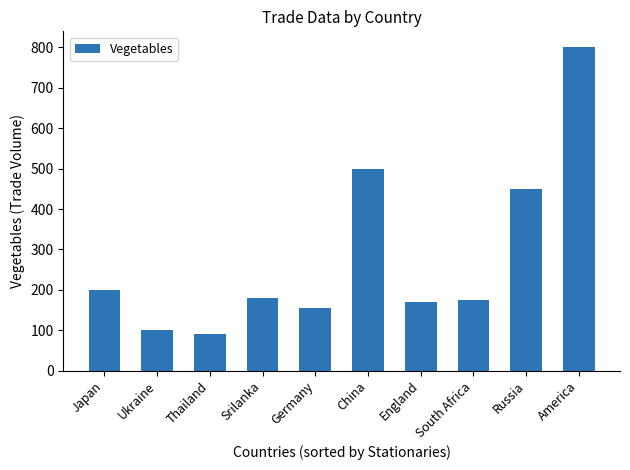

How many categories are shown in the chart?

10